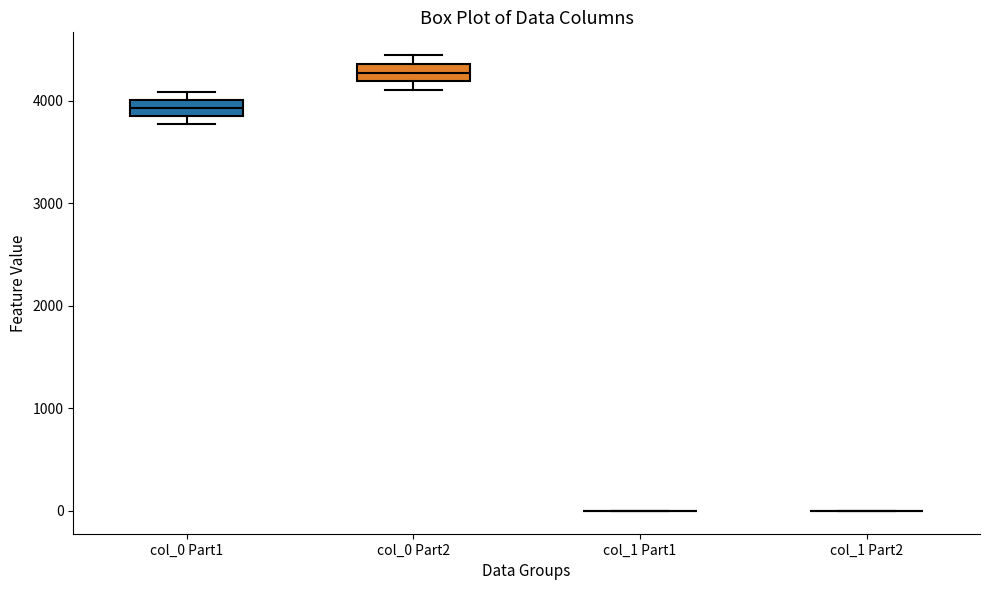

Reading left to right, read every box against the y-axis: the position of its median line, the range the box covers, and the ends of its whiskers. The values are not printed on the chart, so give them approximately, as read against the axis.

col_0 Part1: median 3900 (inside the box), box 3900 to 4000, whiskers 3800 to 4100
col_0 Part2: median 4300, box 4200 to 4400, whiskers 4100 to 4400 (above the box's upper edge)
col_1 Part1: box collapsed to a line at 0, whiskers 0 to 0
col_1 Part2: box collapsed to a line at 0, whiskers 0 to 0